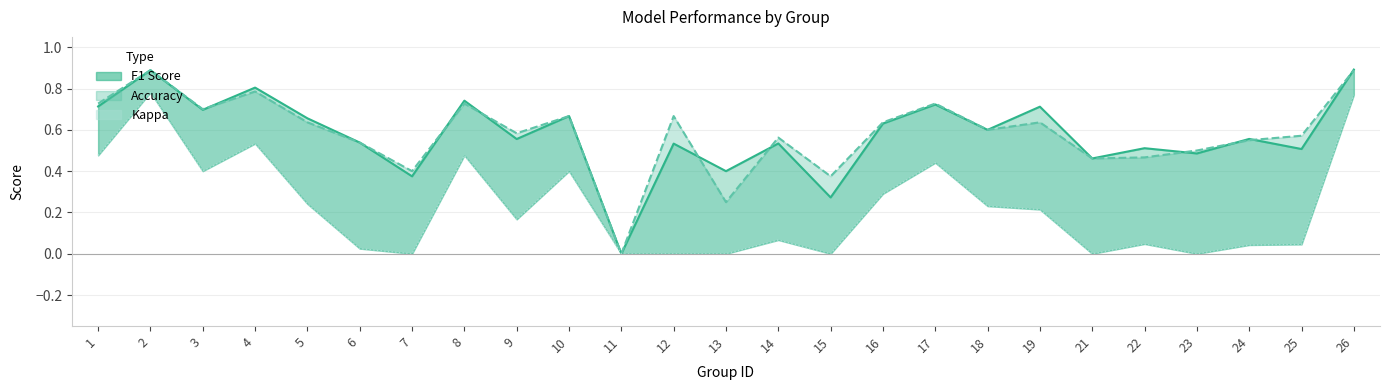

Which series has the largest total across all categories?

accuracy